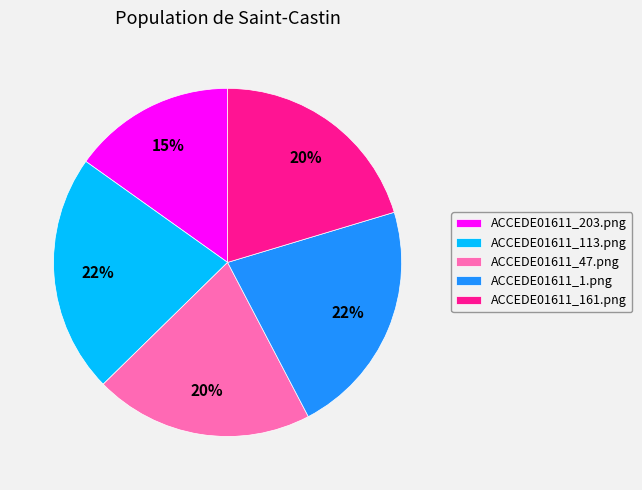

To the nearest percent, what percentage of the pie is ACCEDE01611_203.png?

15%